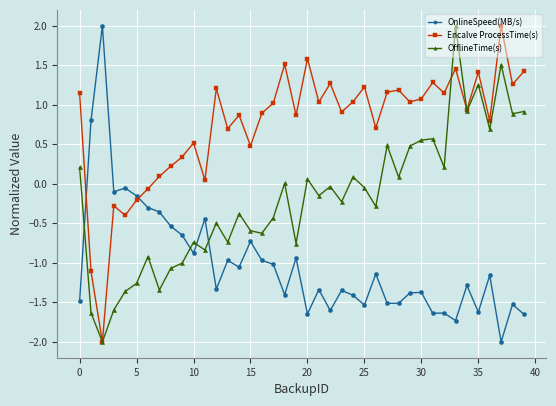

List the series in order of their overall mean, lowest first.

OnlineSpeed(MB/s), OfflineTime(s), Encalve ProcessTime(s)